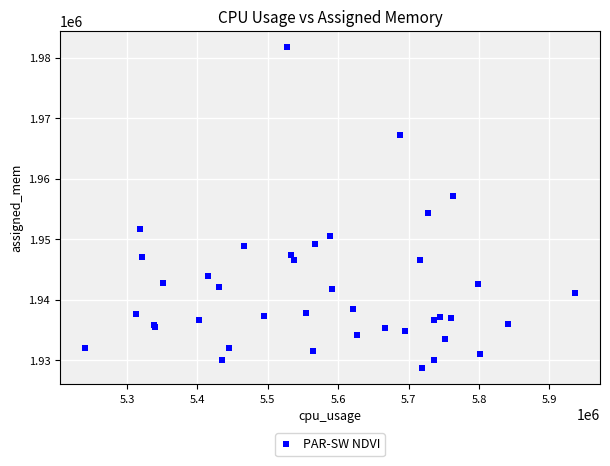

What Y value in the scatter plot is closest to 1955209?

1954380.5